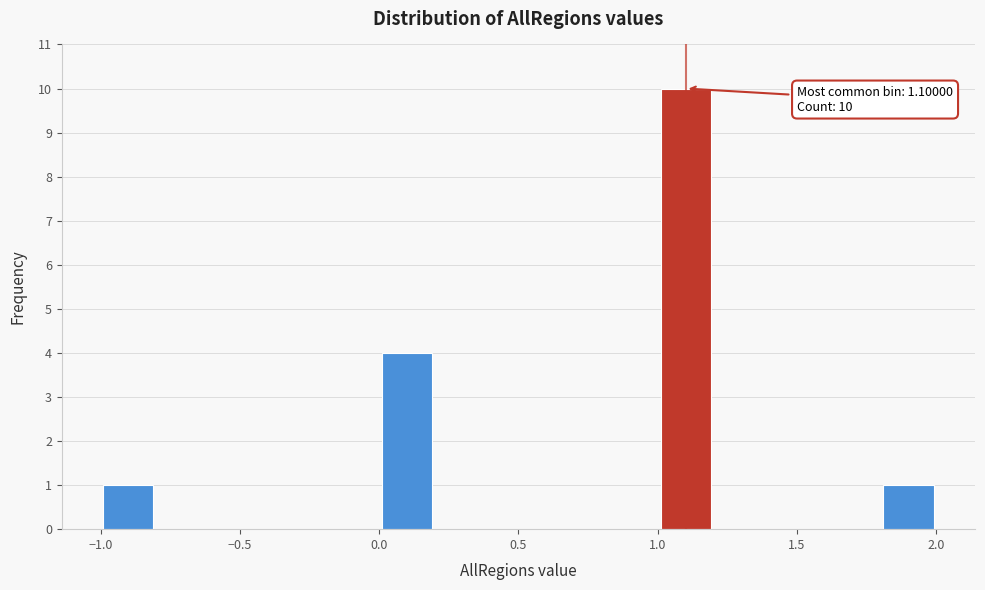

Which range on the x-axis has the tallest bar?

1.0 to 1.2